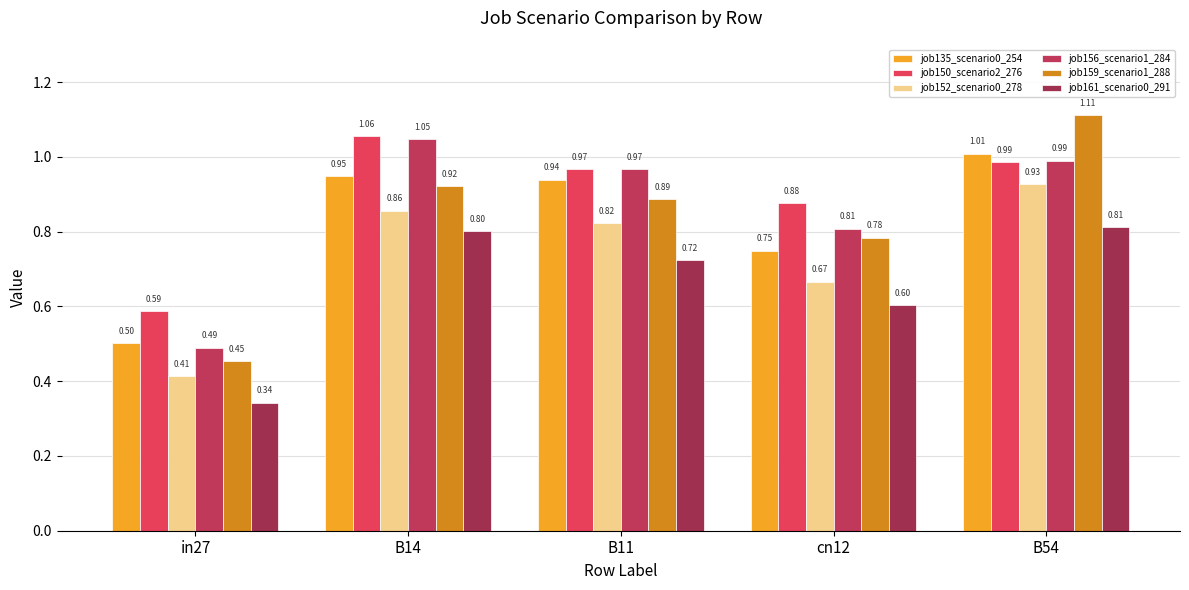

What are all the series names shown in the legend?

job135_scenario0_254, job150_scenario2_276, job152_scenario0_278, job156_scenario1_284, job159_scenario1_288, job161_scenario0_291